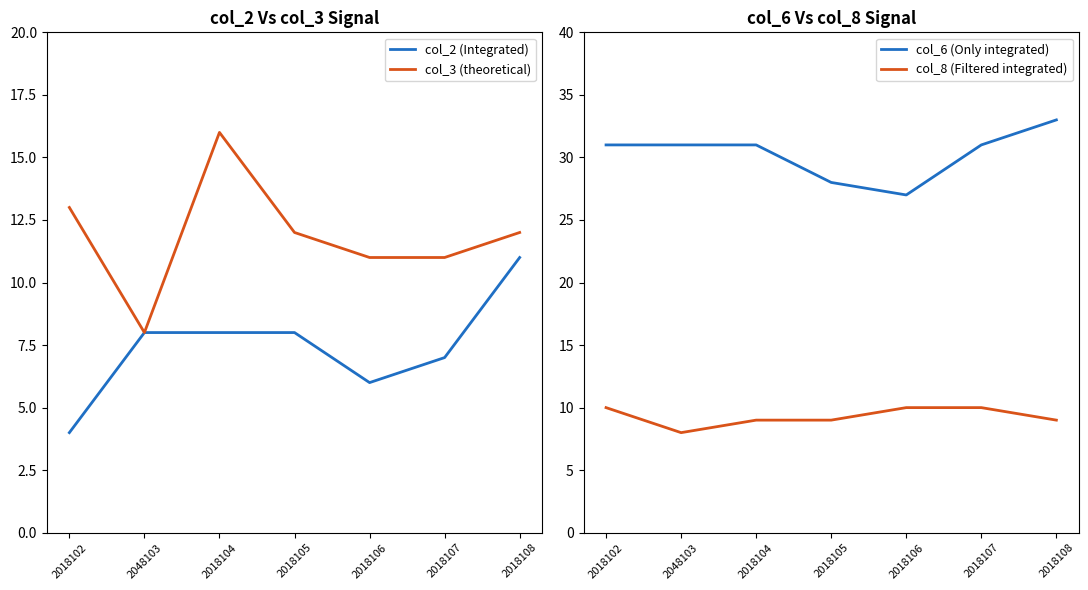

The value of col_8 (Filtered integrated) at 2018102 is 10. True or false?

True